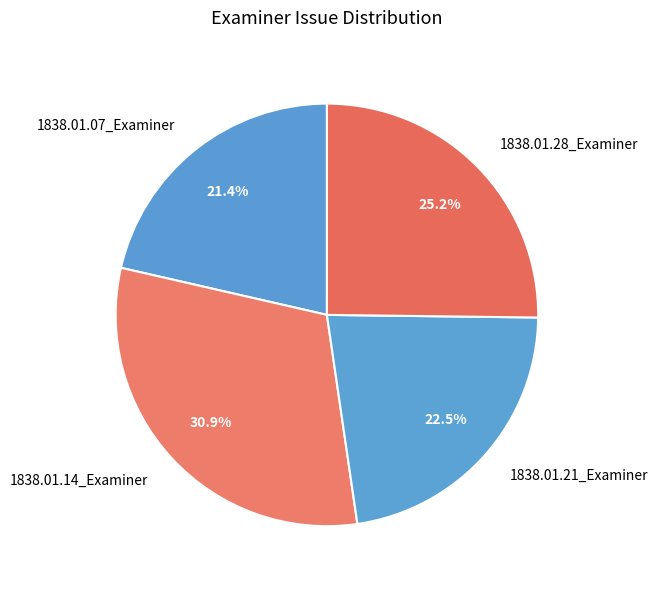

How many slices are in this pie chart?

4